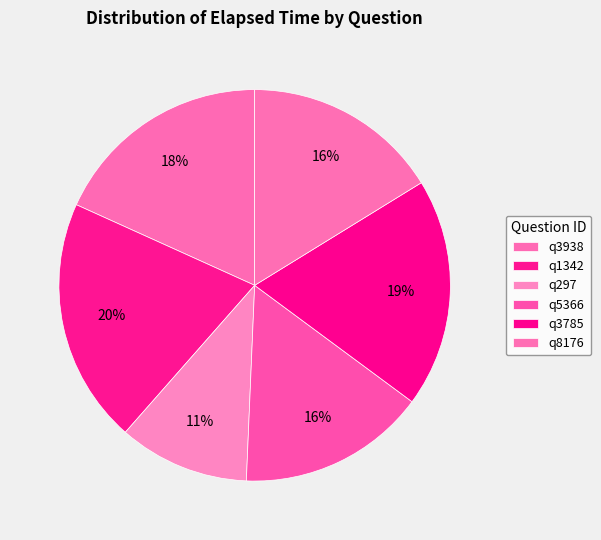

Does any single category account for the majority?

No